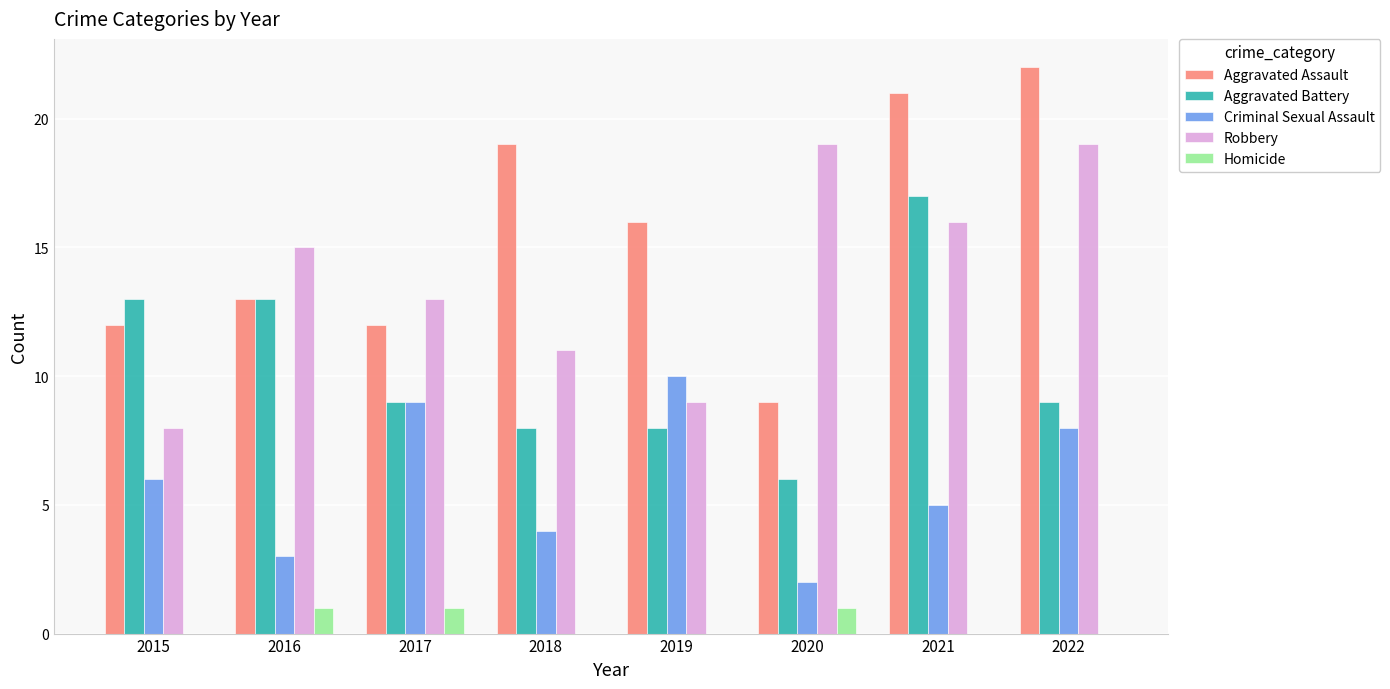

What is the approximate value of Robbery at 2020?

19